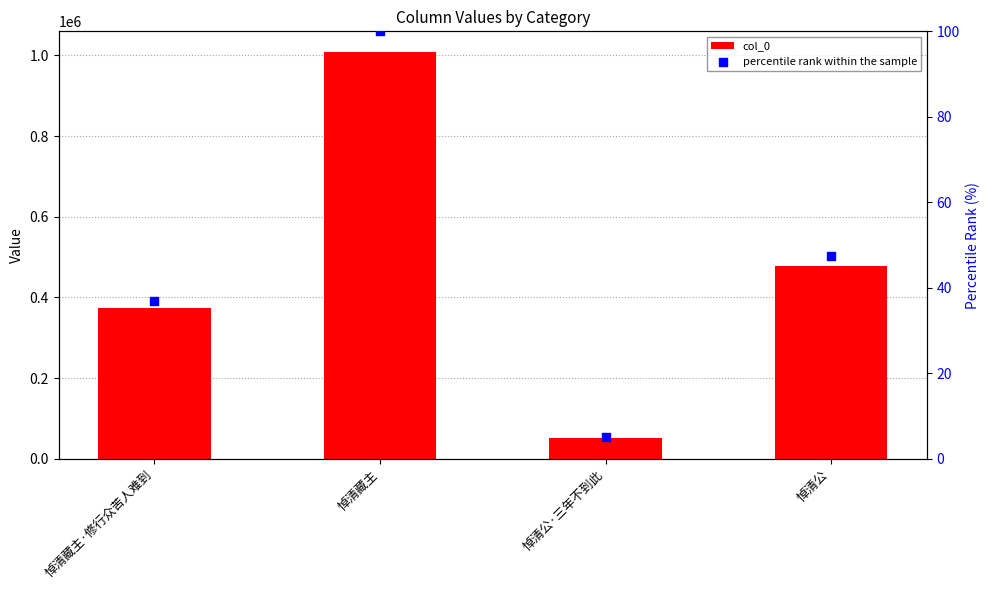

What are all the series names shown in the legend?

col_0, percentile rank within the sample